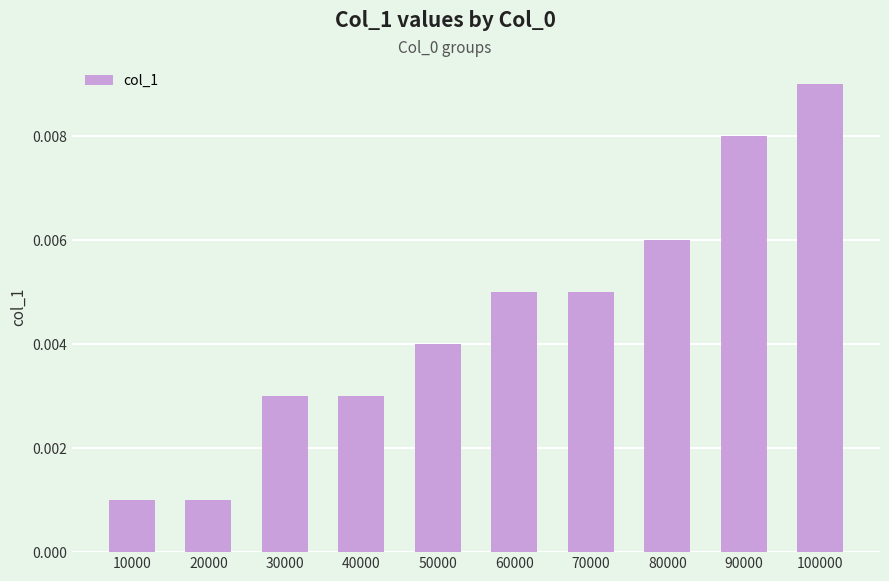

Which label corresponds to the largest value in the chart?

100000